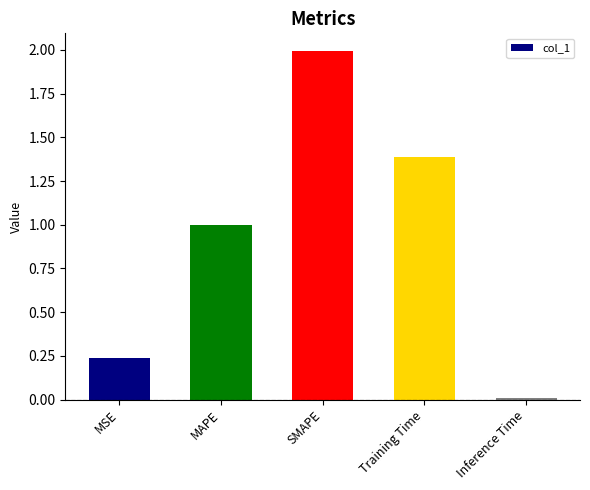

What is the difference between the second highest and second lowest values?

1.2